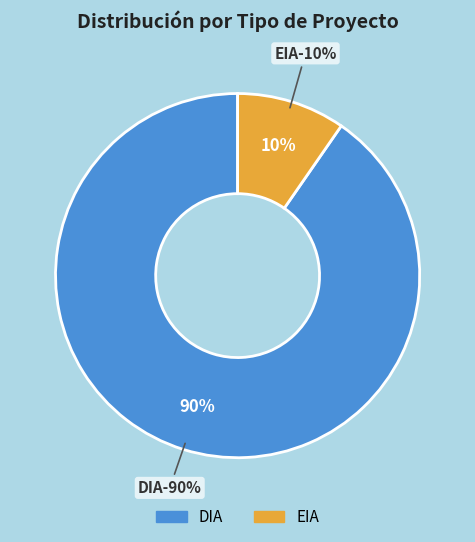

What is the majority slice?

DIA